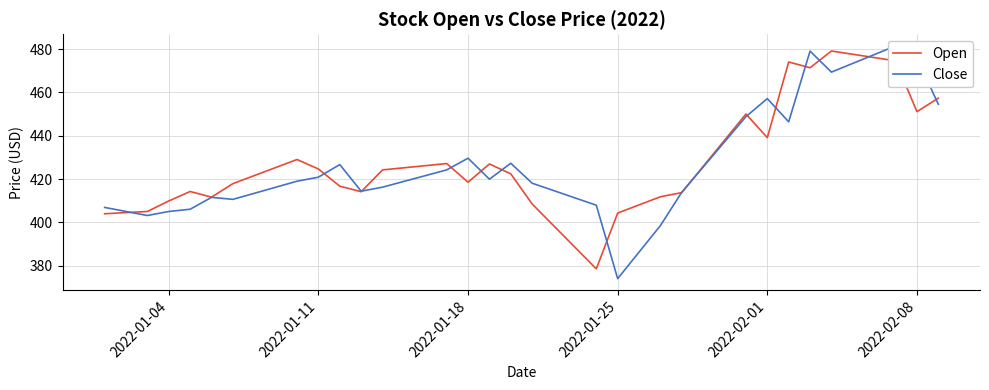

What is the sum of all Open values?

17095.2